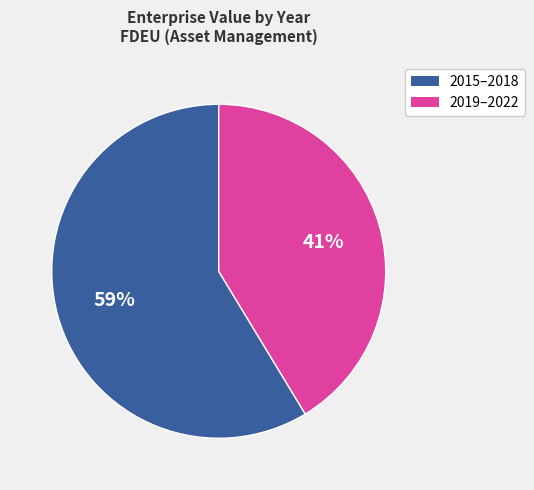

Is there any slice that represents more than half of the pie?

Yes